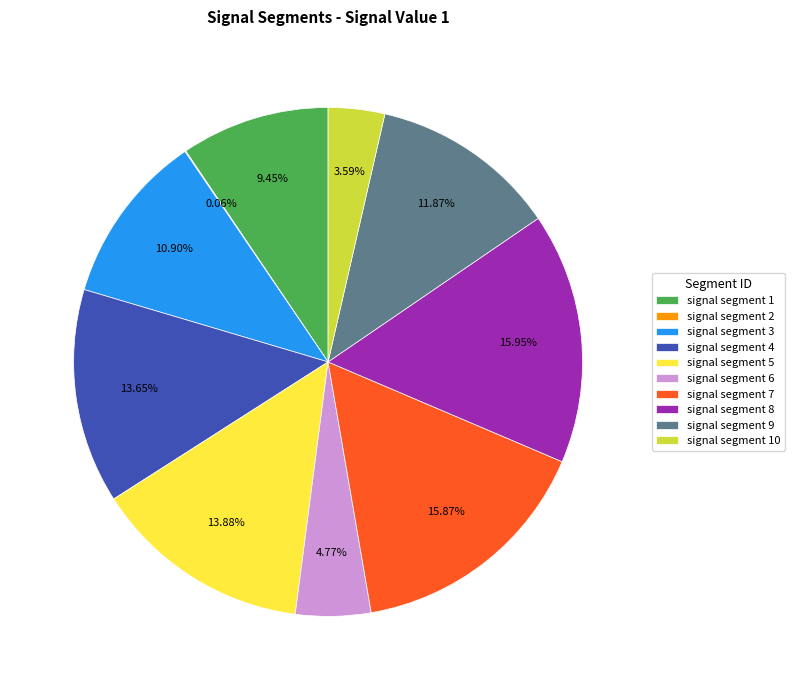

Between signal segment 9 and signal segment 3, which is larger?

signal segment 9